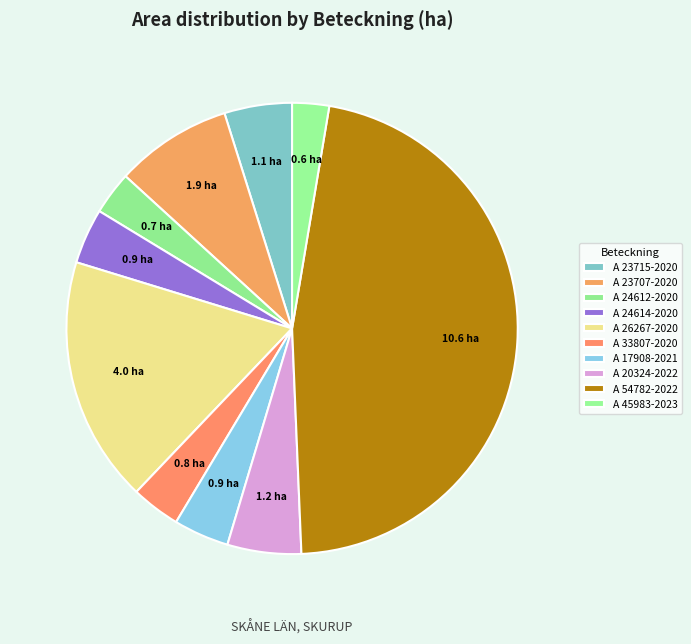

To the nearest percent, what is the difference between the A 45983-2023 and A 20324-2022 slice percentages?

3%